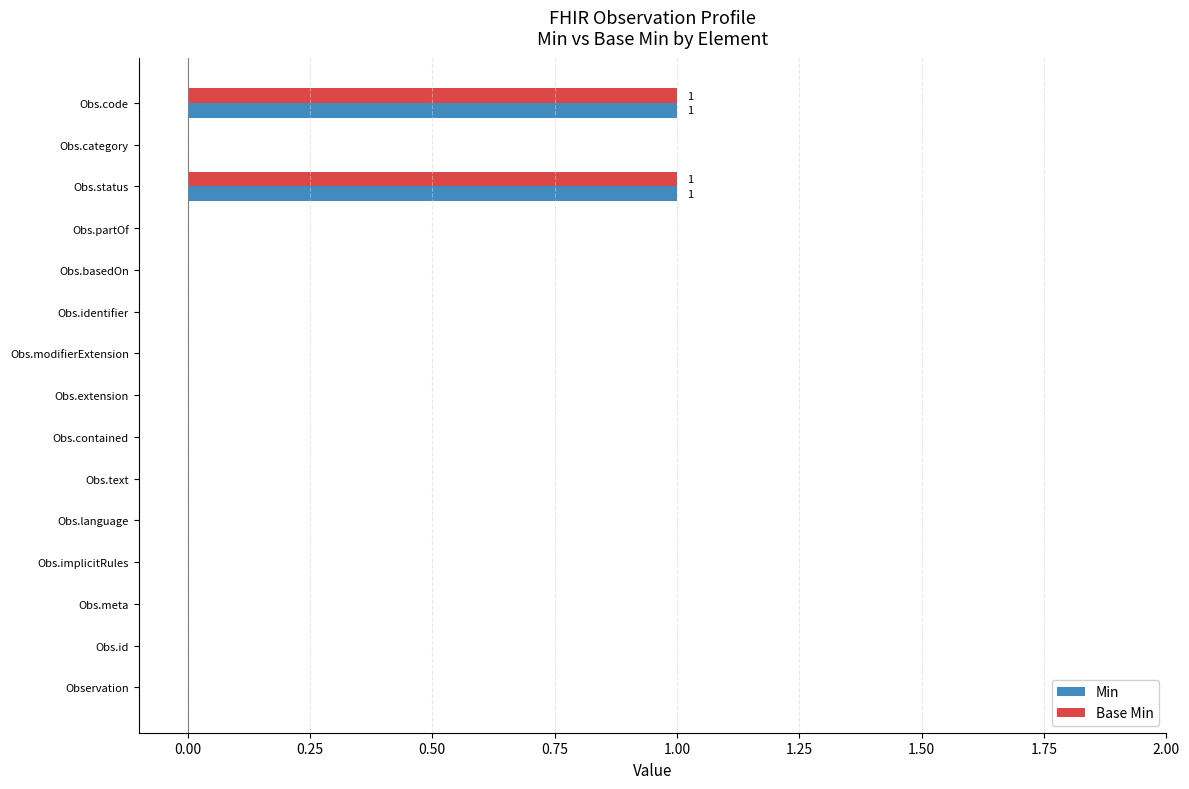

The value of Min at Obs.code is 2. True or false?

False